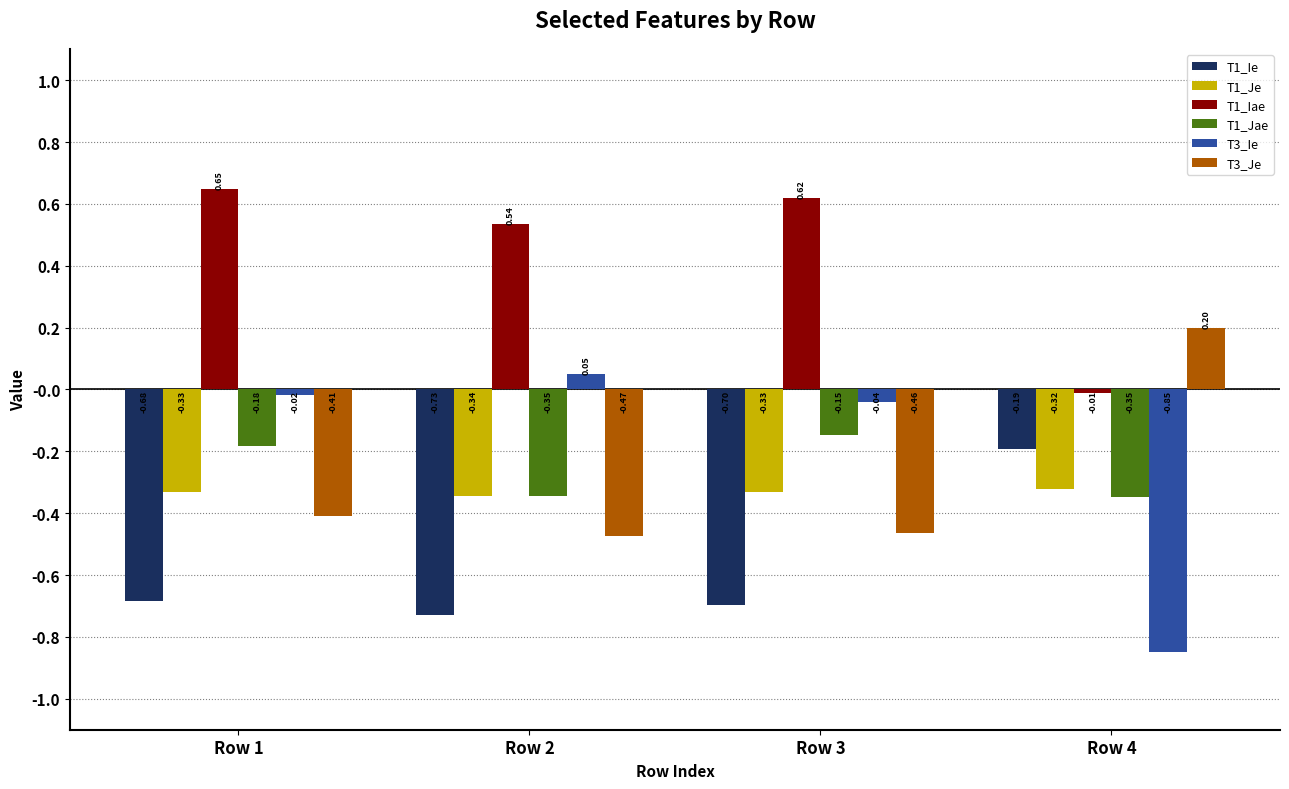

What is the total value across all series at Row 1?

-1.0